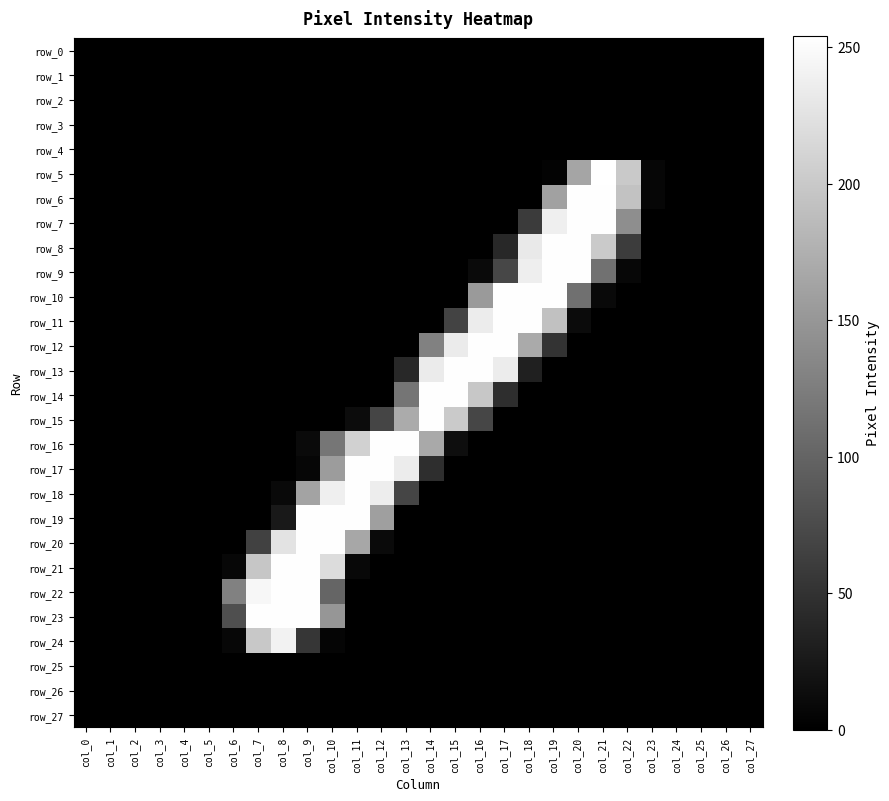

Which series has the largest total across all categories?

row_12